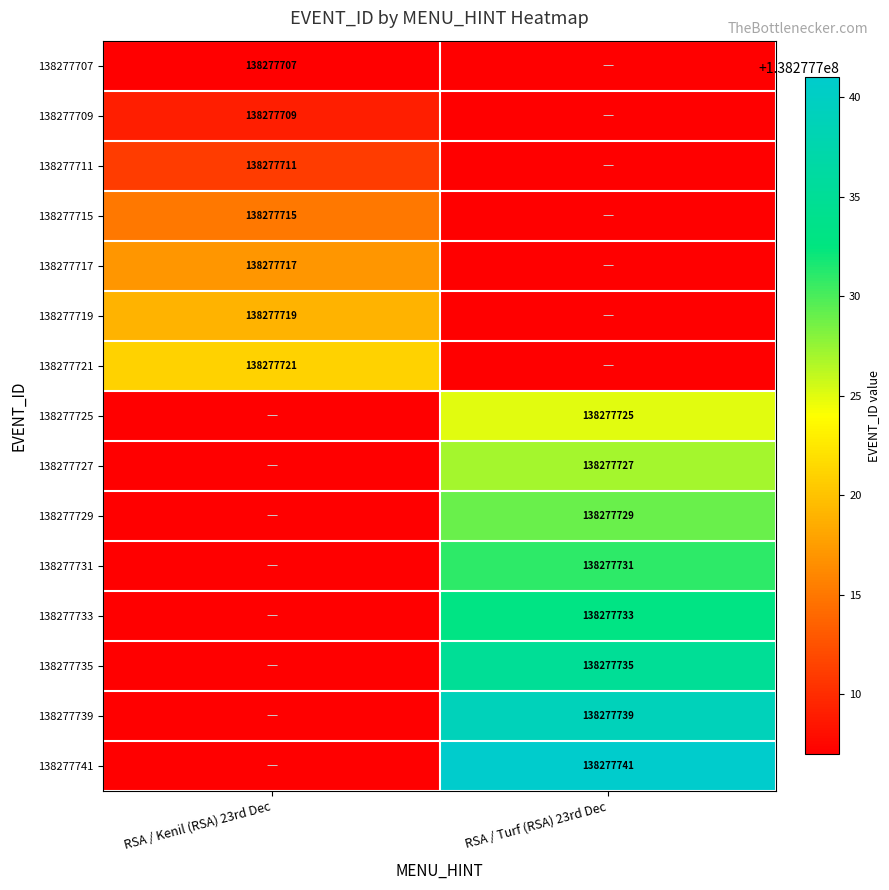

Is it true that 138277717 equals 55754540 at RSA / Kenil (RSA) 23rd Dec?

False